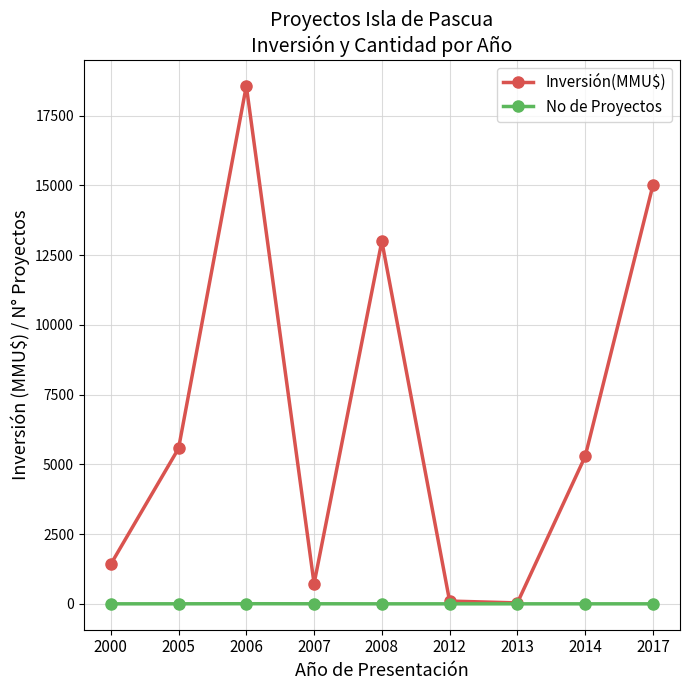

Which series has the largest total across all categories?

Inversión(MMU$)